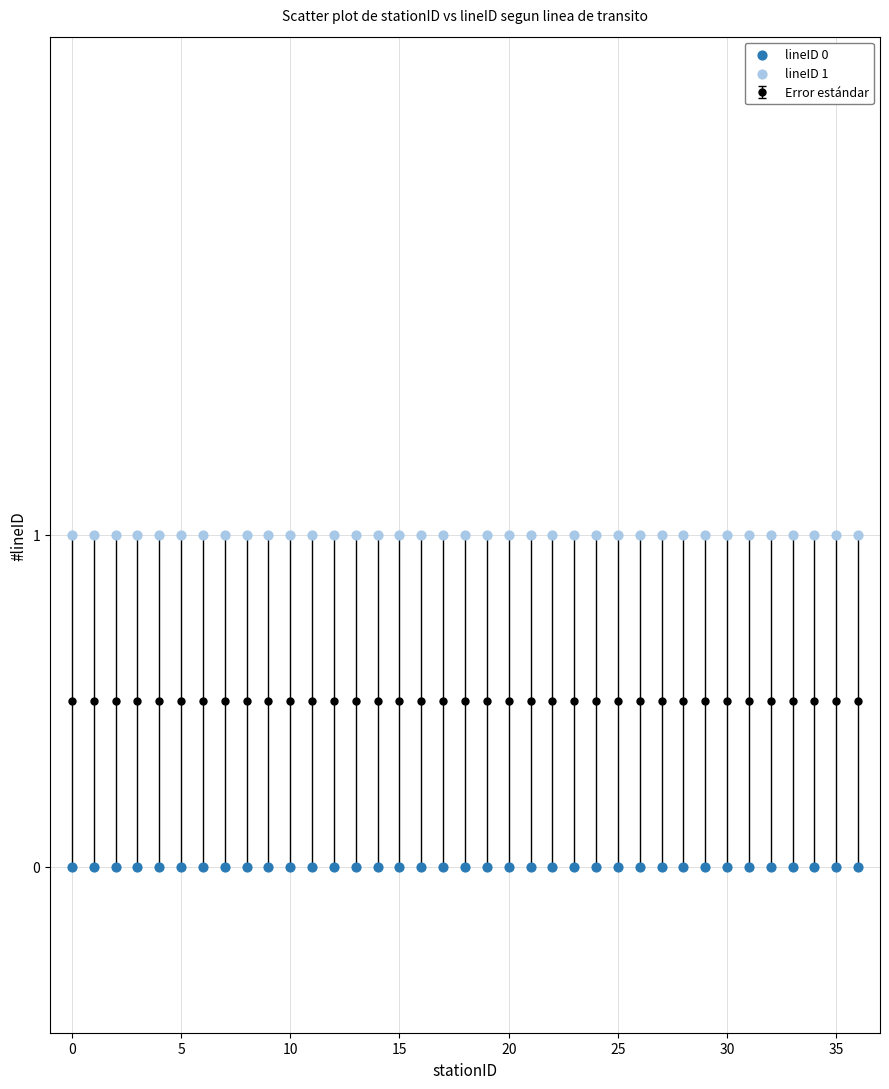

Which series contains the lowest Y value?

lineID 0